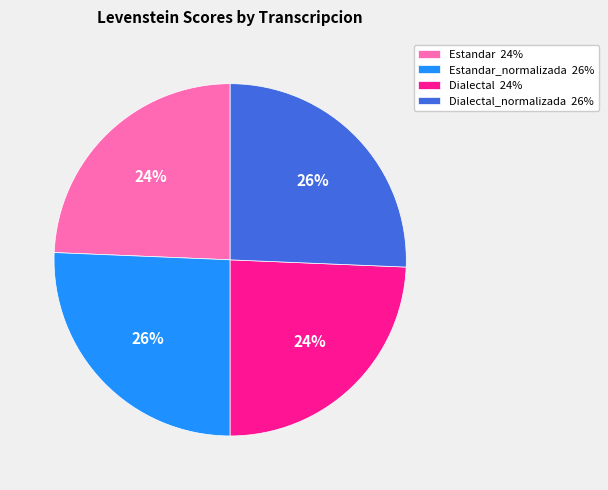

The Estandar 24% slice represents 24% of the pie. True or false?

True